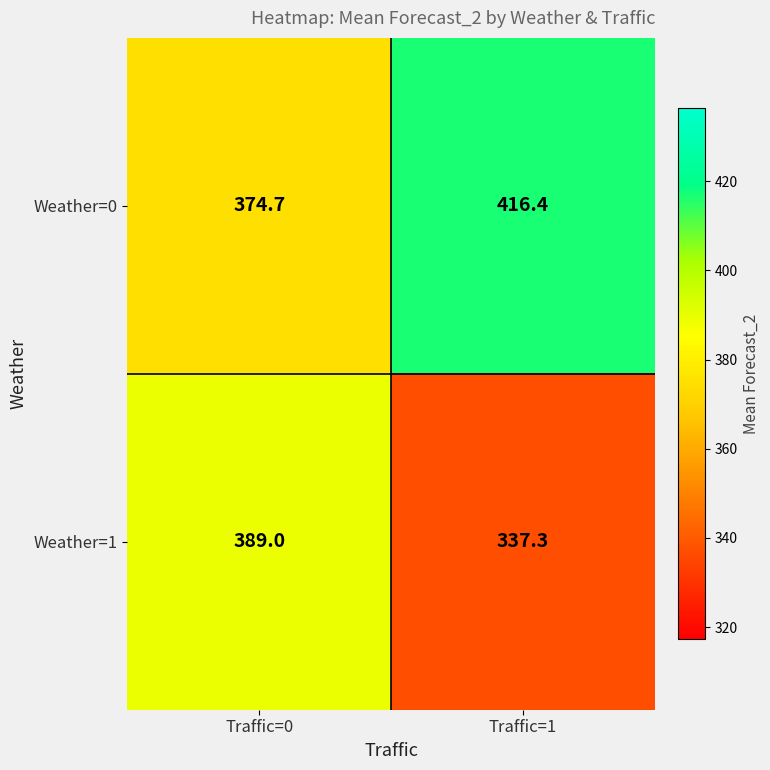

Is it true that Weather=1 equals 173.2 at Traffic=1?

False